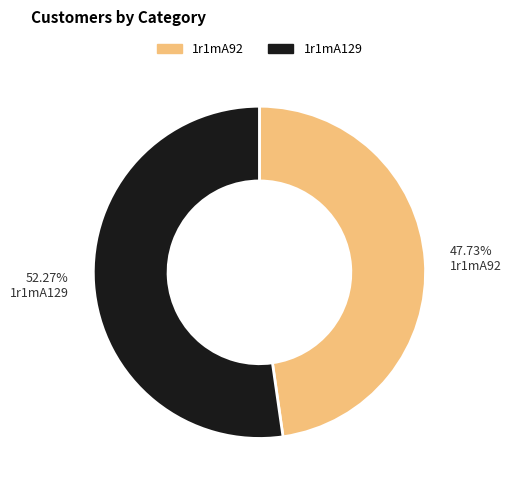

Combined, do 1r1mA129 and 1r1mA92 account for over 50%?

Yes